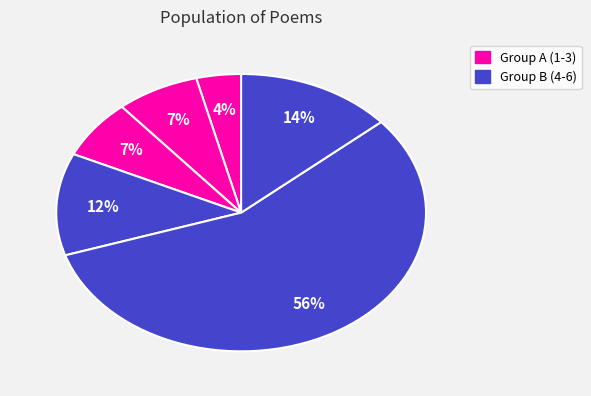

To the nearest percent, what is the average slice percentage?

17%